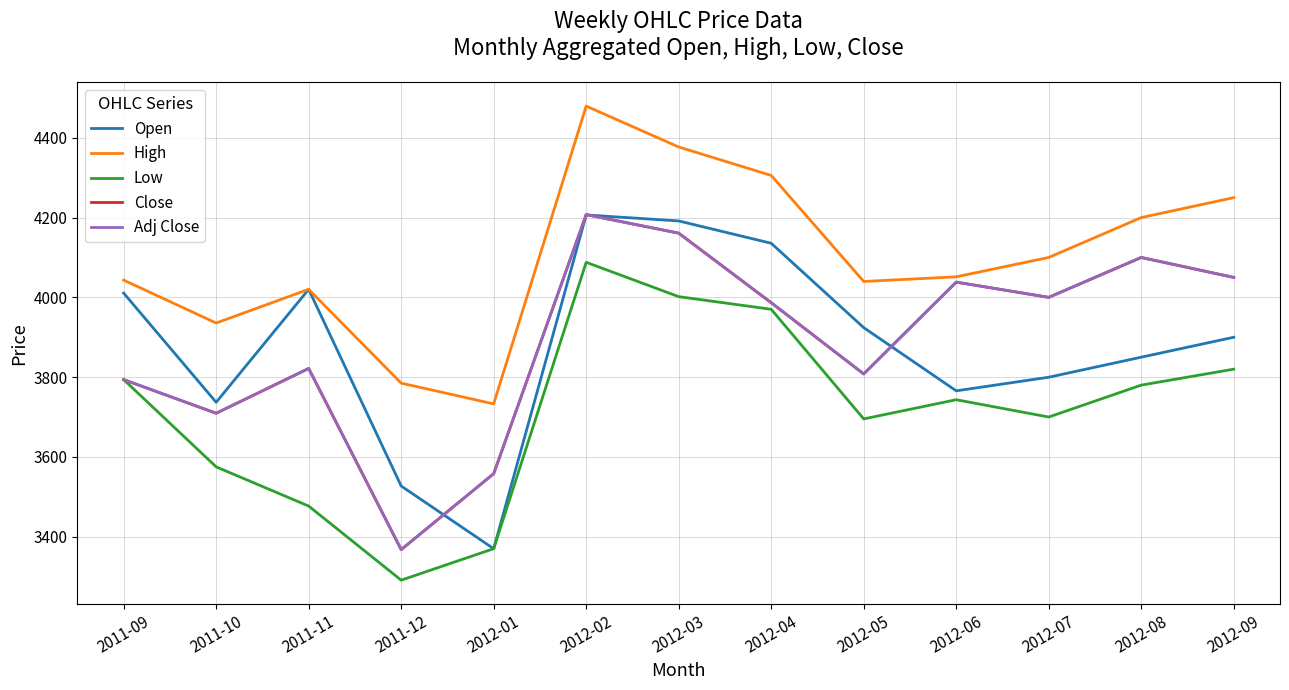

Is this an area chart (filled region under the line)?

No